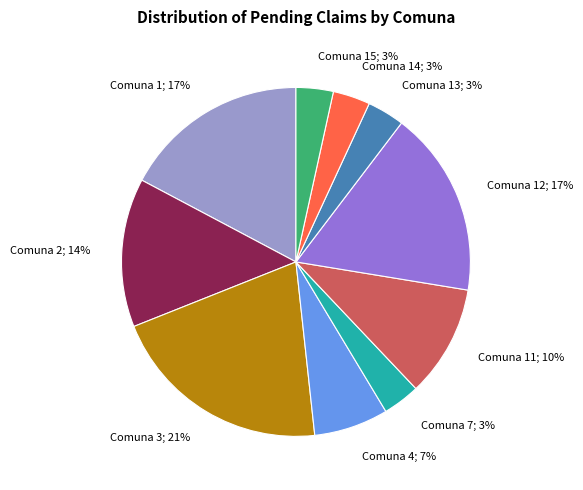

Approximately how many times larger is the value at Comuna 1; 17% compared to Comuna 2; 14%?

1.2